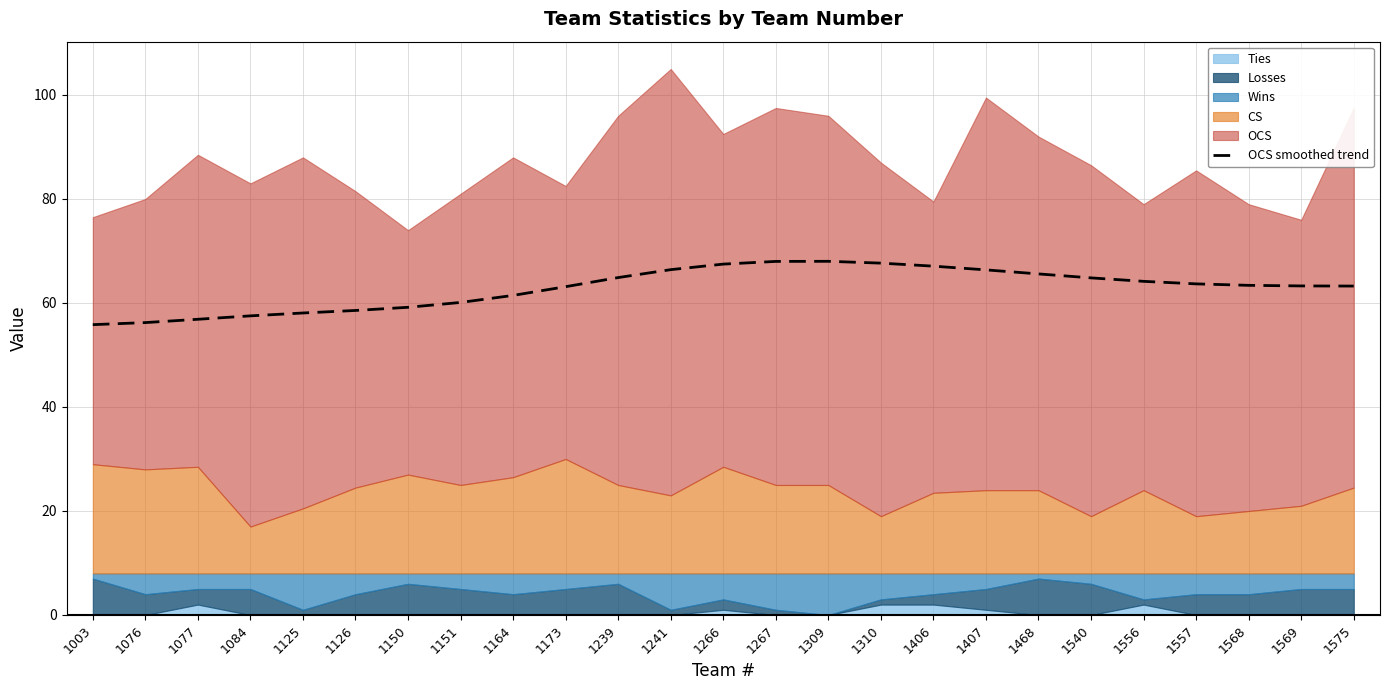

What value does the data have at 1266?

67.5